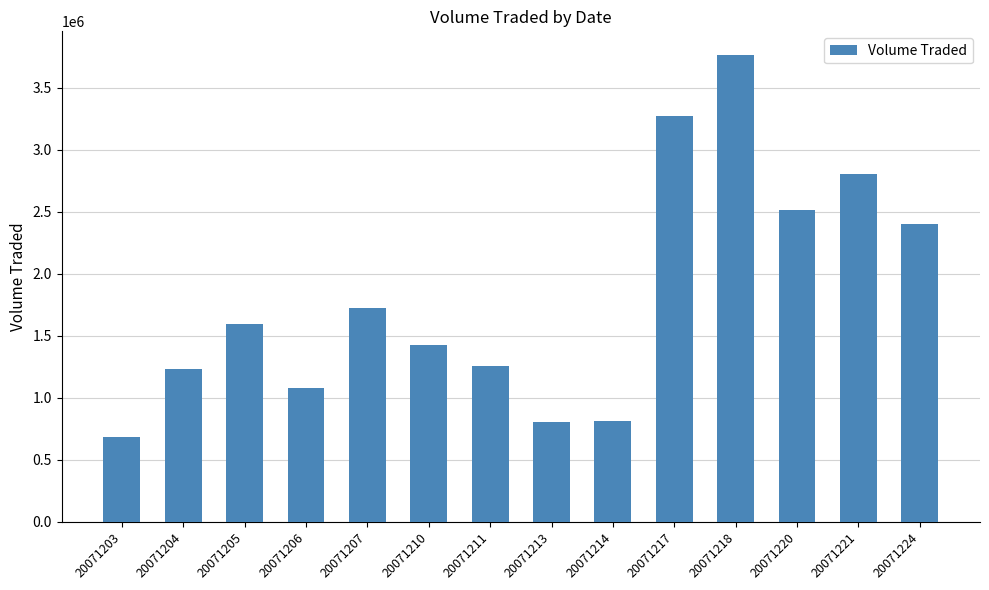

Approximately how many times larger is the value at 20071204 compared to 20071206?

1.1